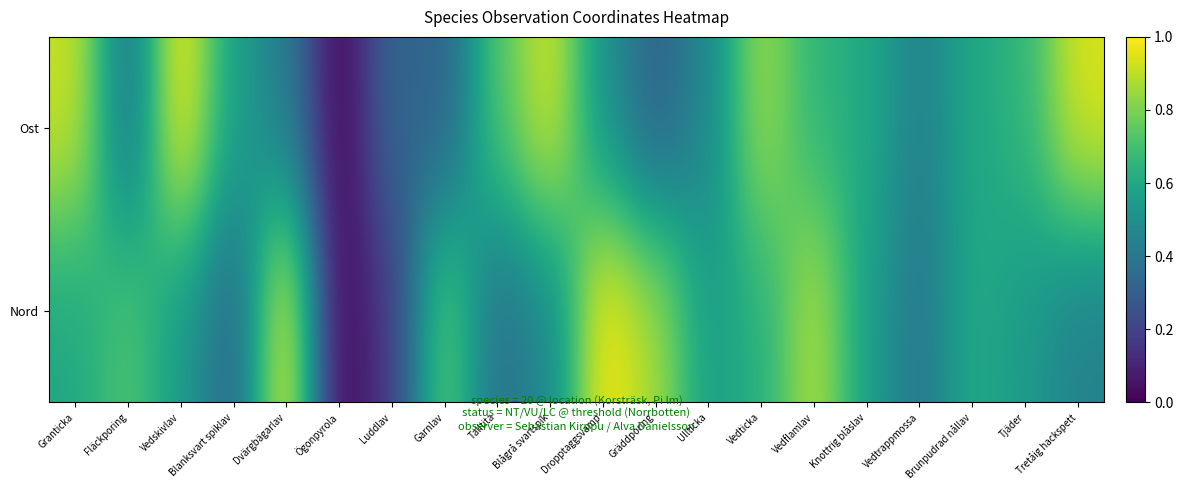

Which category has the highest value across all series?

Dropptaggsvamp